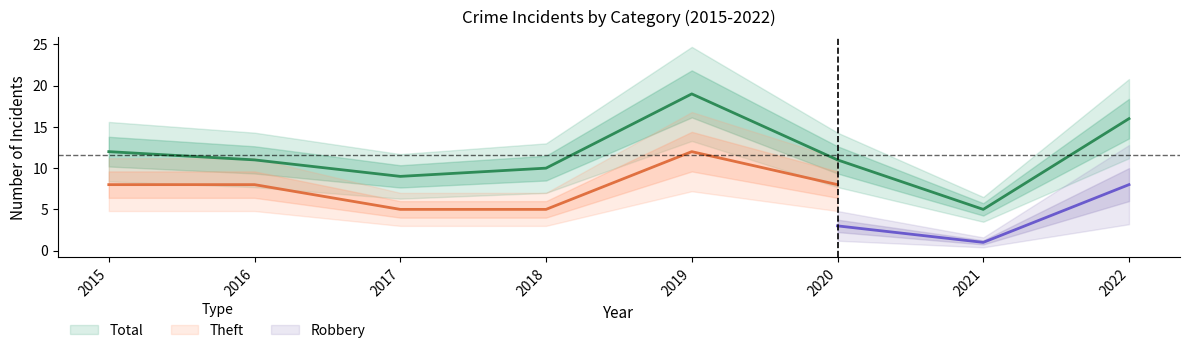

At which category does Theft reach its first local peak?

2019